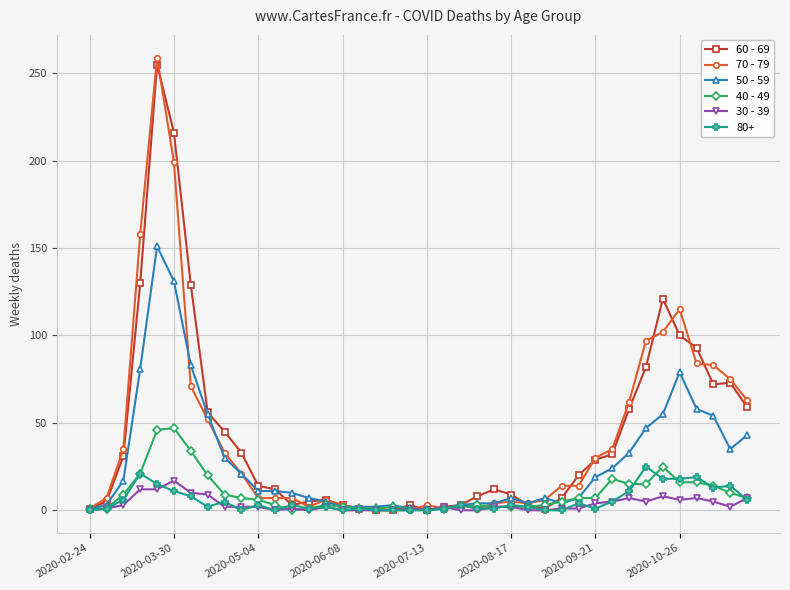

Which series has the largest range (max minus min)?

70 - 79